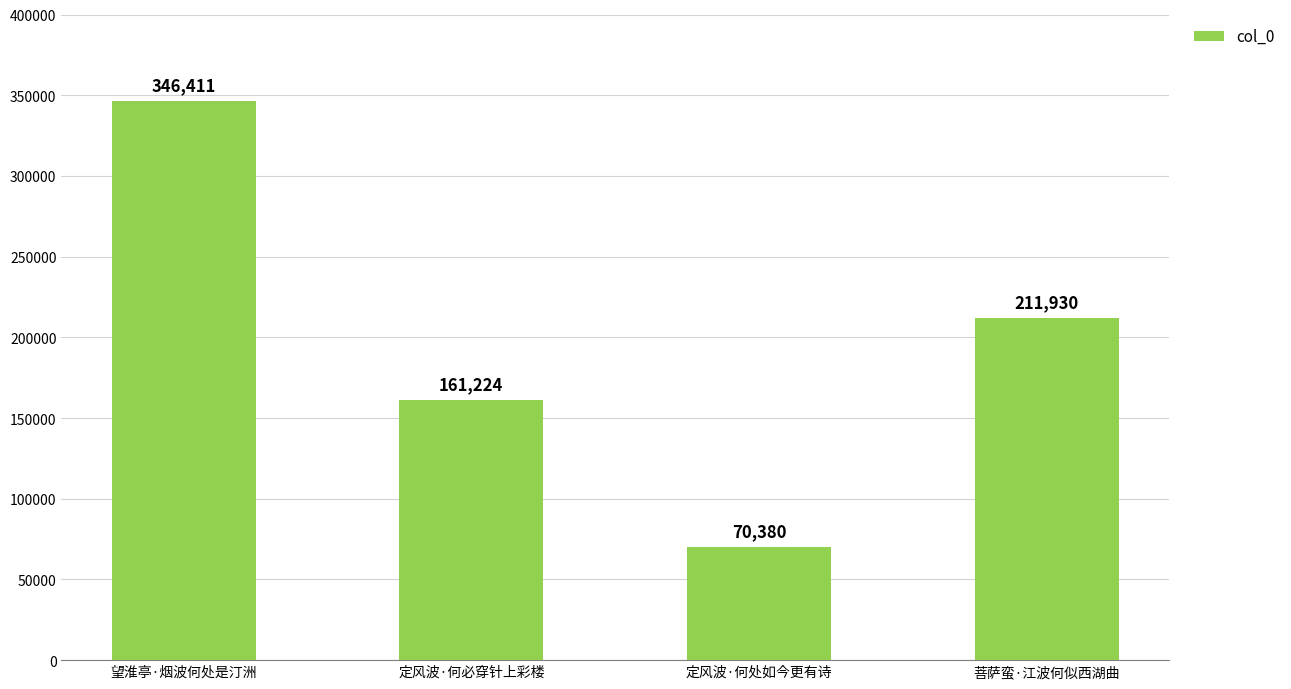

At which category does the chart reach its minimum across all series?

定风波·何处如今更有诗